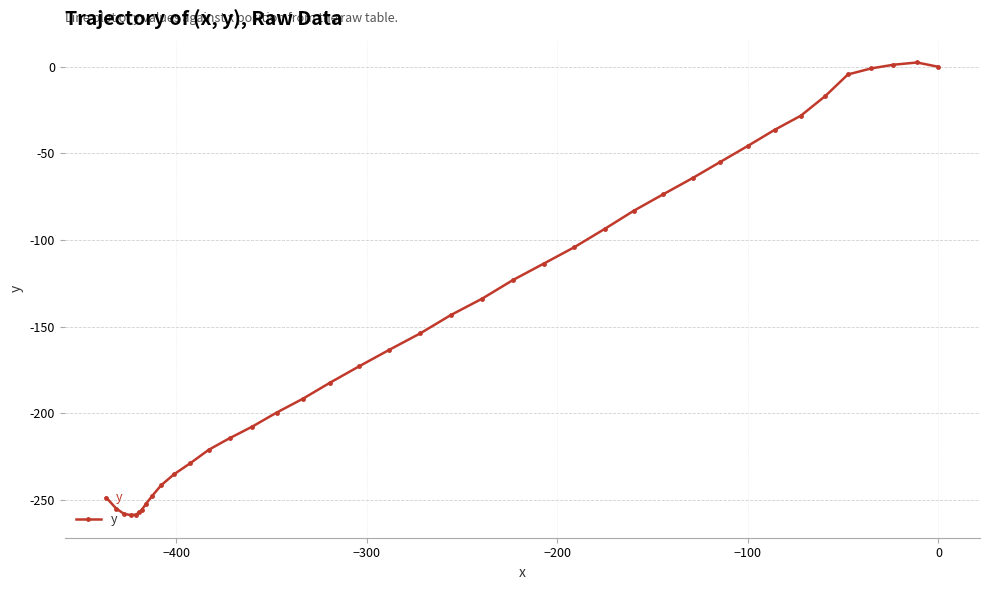

How many data points are less than -153?

21